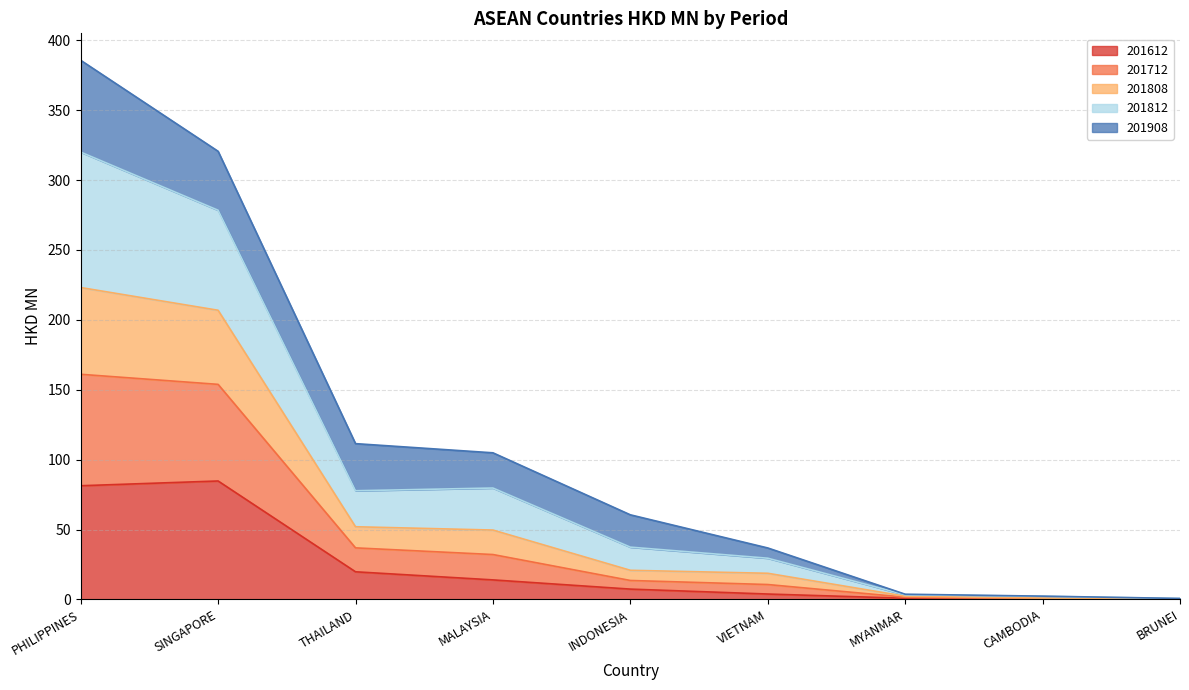

Does the chart display data point markers on the line(s)?

No